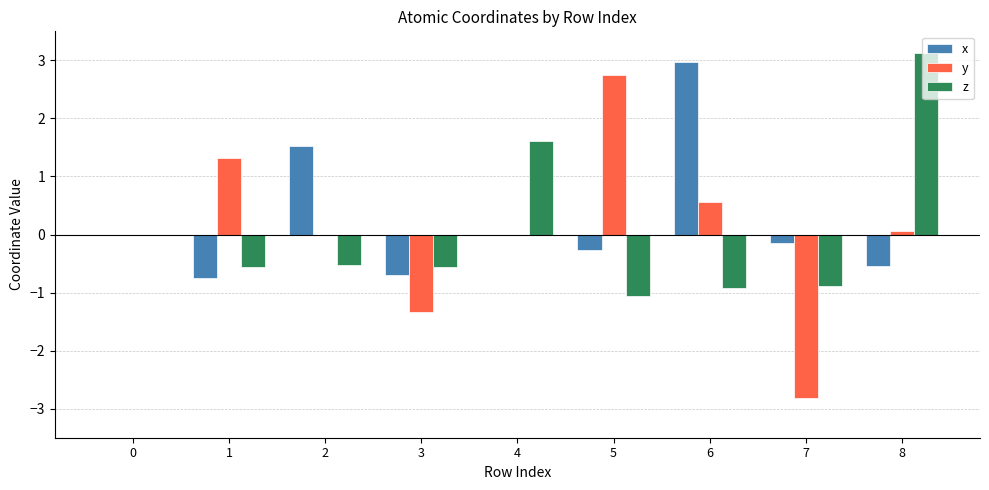

At which label does y reach its peak?

5